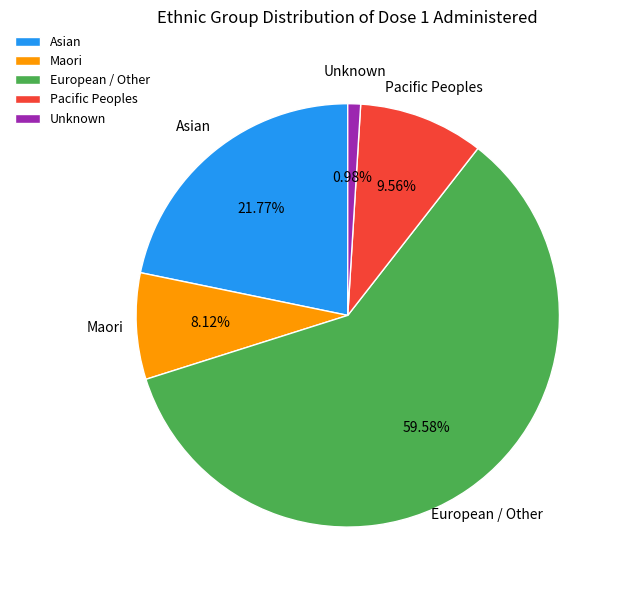

Which has a higher value, Unknown or Maori?

Maori